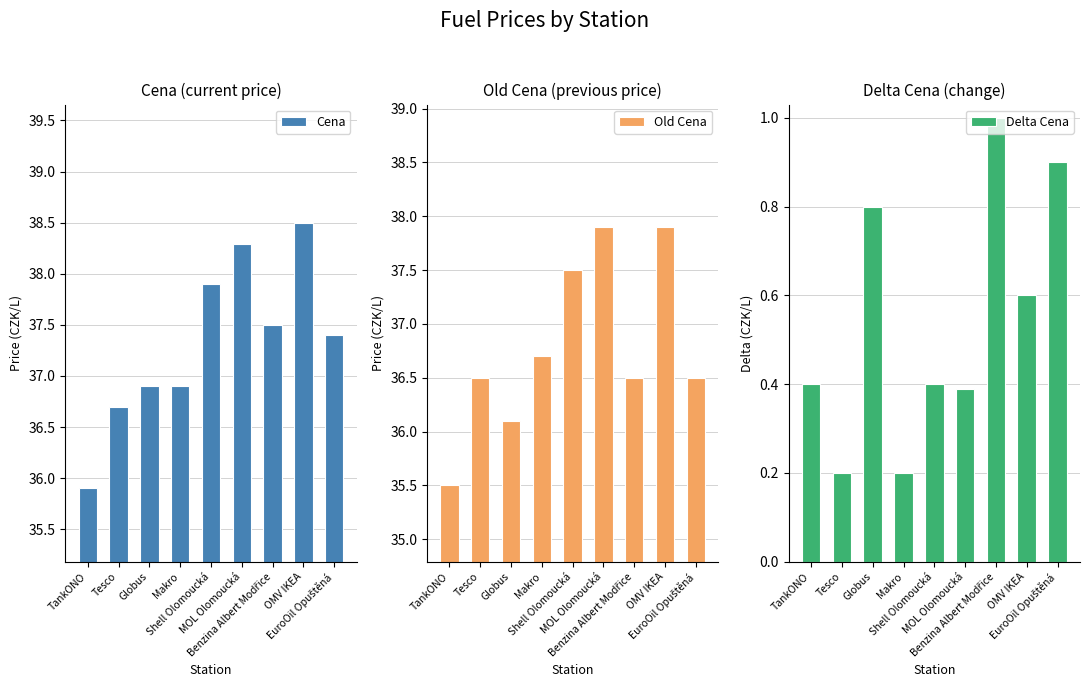

What are all the series names shown in the legend?

Cena, Old Cena, Delta Cena